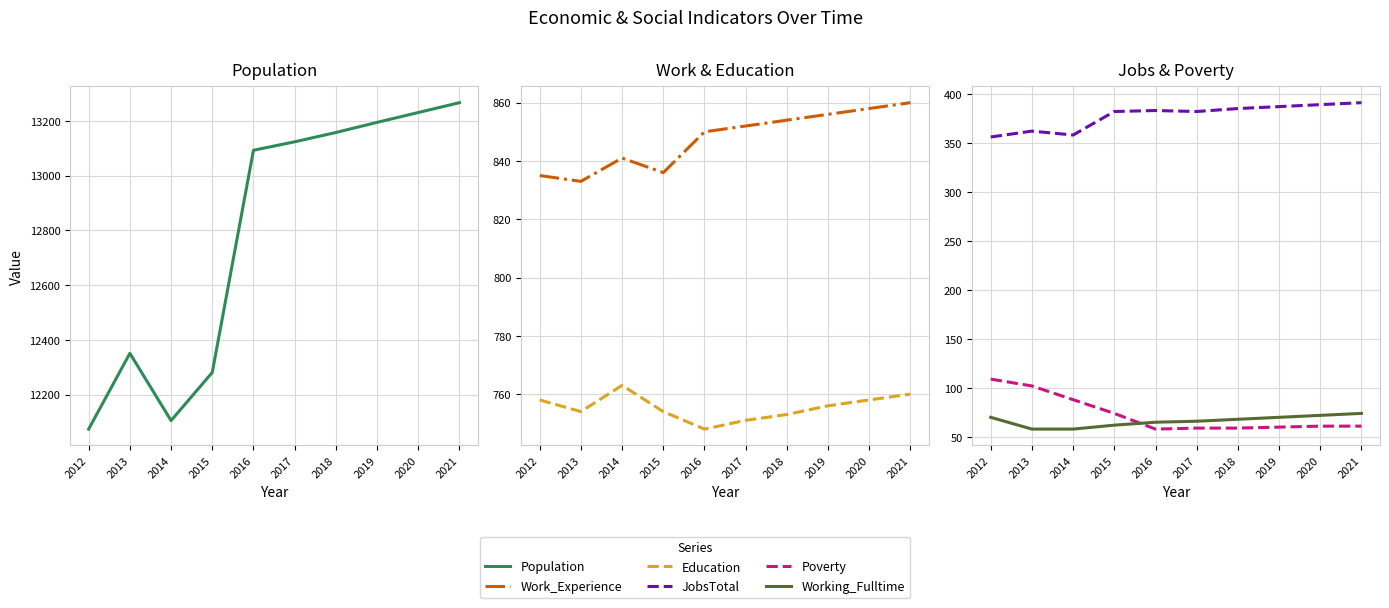

What is the value of the Poverty point at the 4th from the left?

74